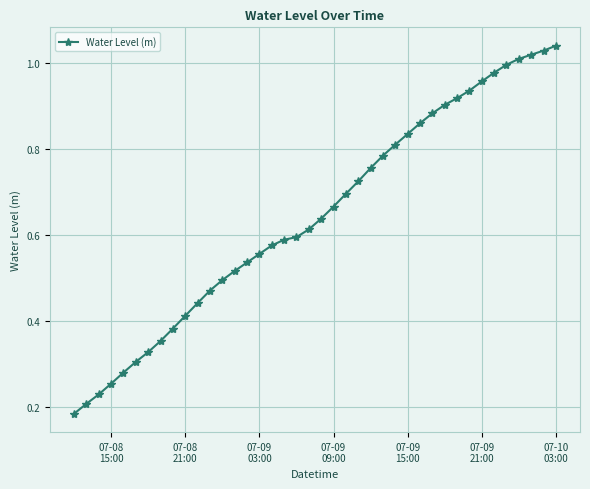

What is the sum of all values?

25.8